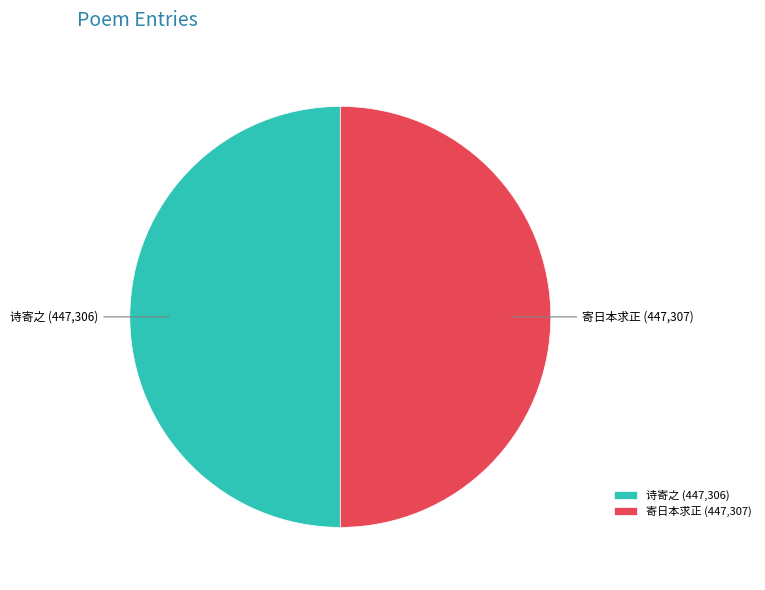

How many segments does this pie chart have?

2